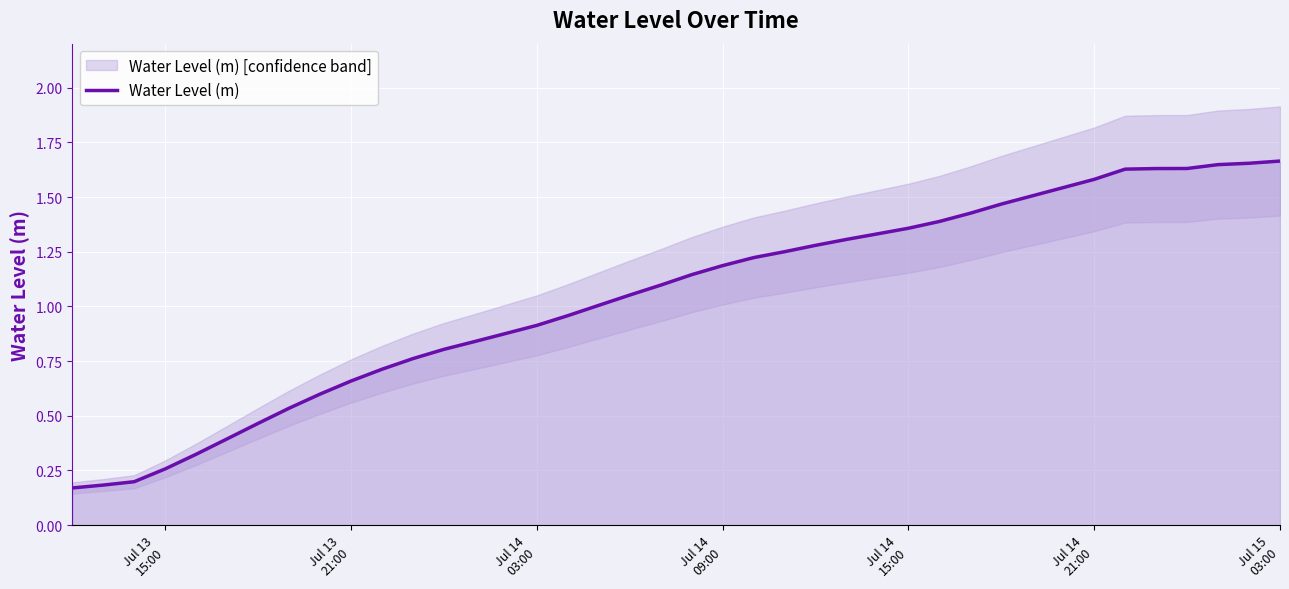

True or false: the data has more than 0 interior local peaks.

False